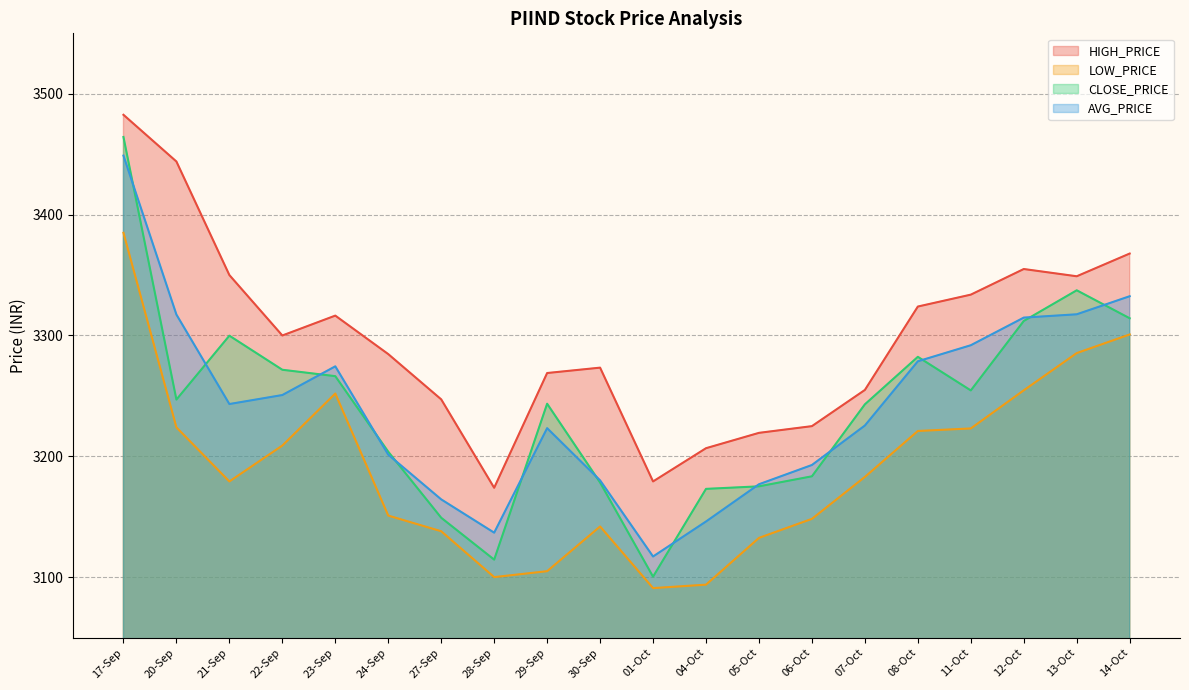

Where is HIGH_PRICE nearest to the value 3328?

08-Oct